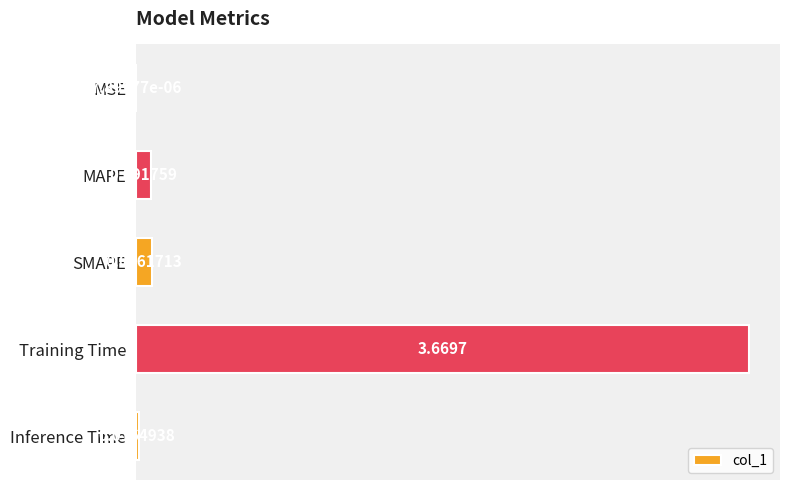

How many data points does each series have?

5